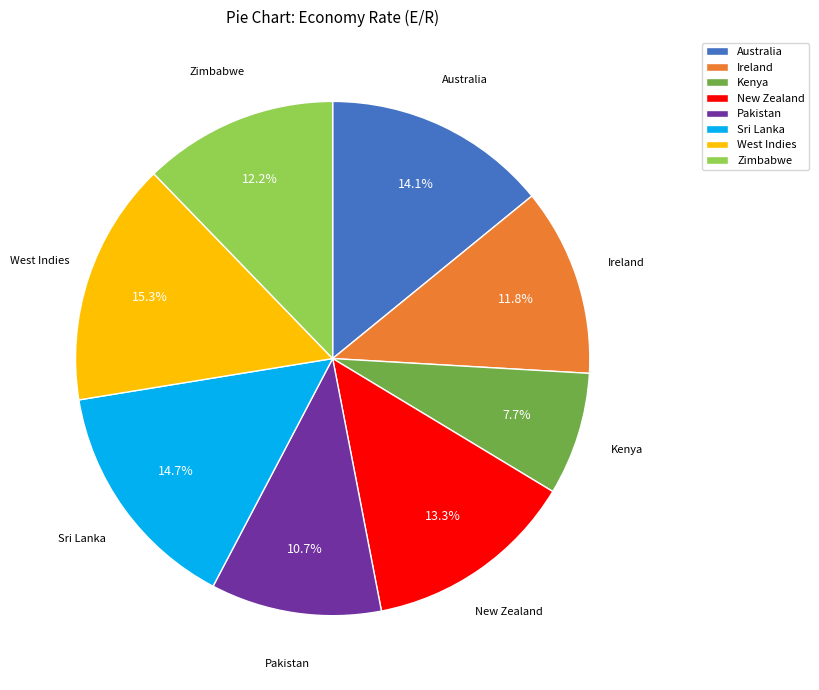

What is the largest slice in the pie chart?

West Indies